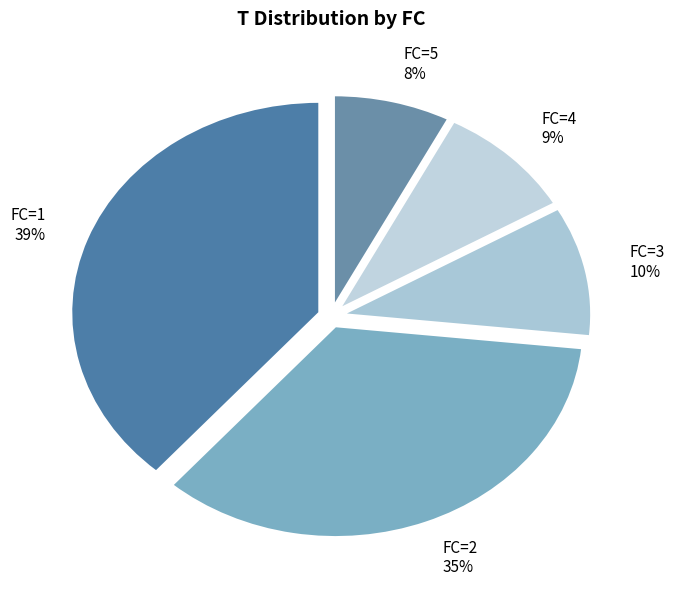

To the nearest percent, what is the difference between the largest and smallest slice percentages?

31%